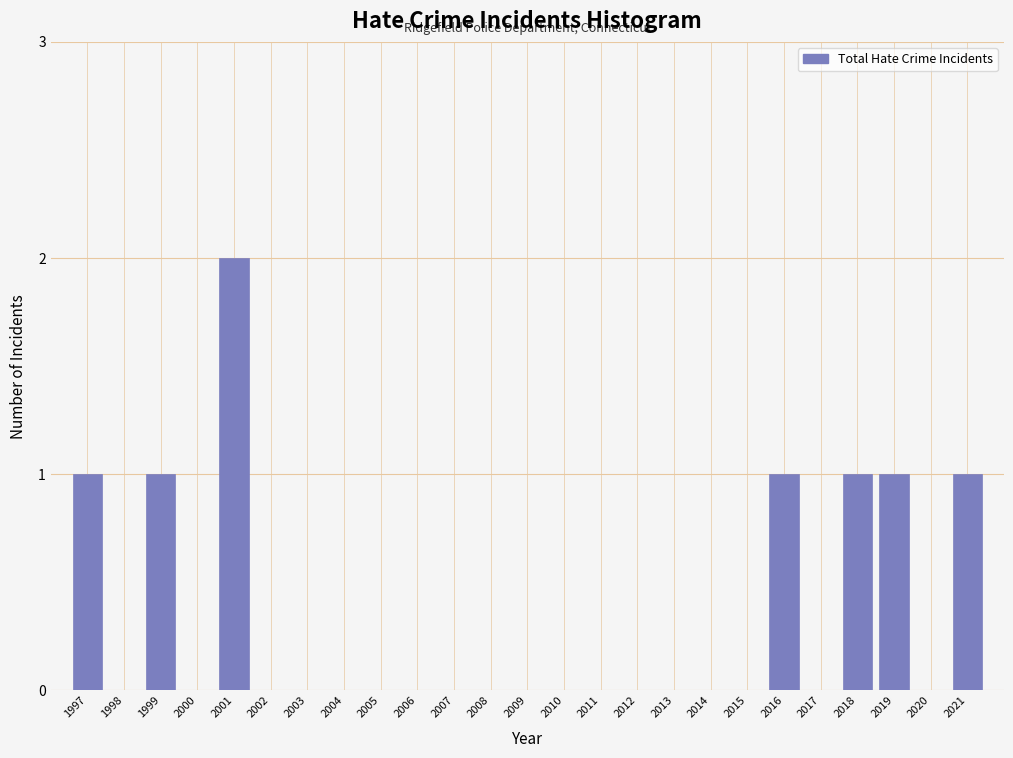

Reading right to left, list all the values displayed in this chart.

2021=1	2020=0	2019=1	2018=1	2017=0	2016=1	2015=0	2014=0	2013=0	2012=0	2011=0	2010=0	2009=0	2008=0	2007=0	2006=0	2005=0	2004=0	2003=0	2002=0	2001=2	2000=0	1999=1	1998=0	1997=1